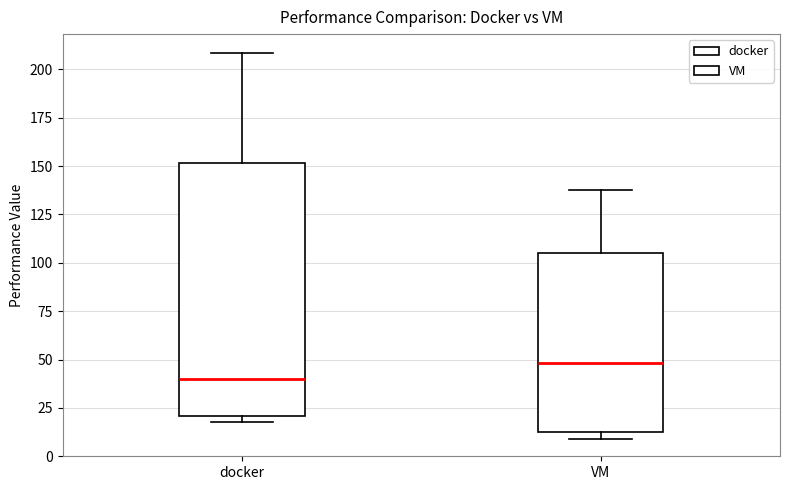

Comparing the boxes themselves (not the whiskers), which one is the tallest?

docker